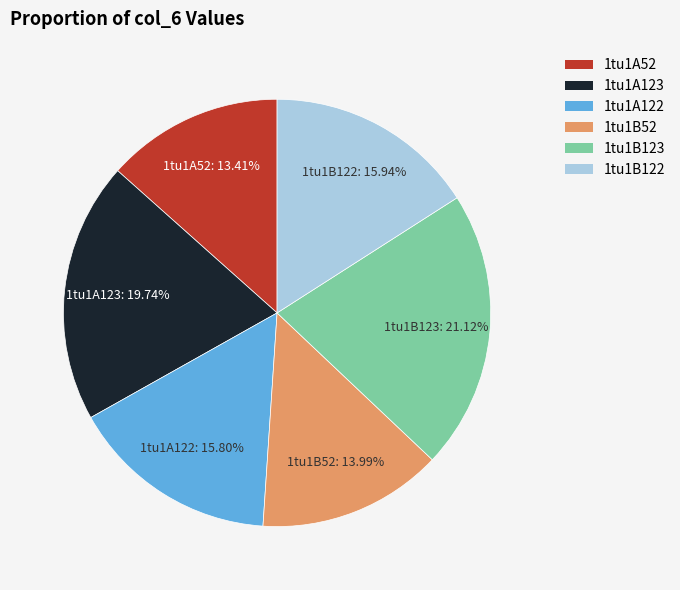

Do 1tu1B52 and 1tu1A123 together represent more than half of the pie?

No